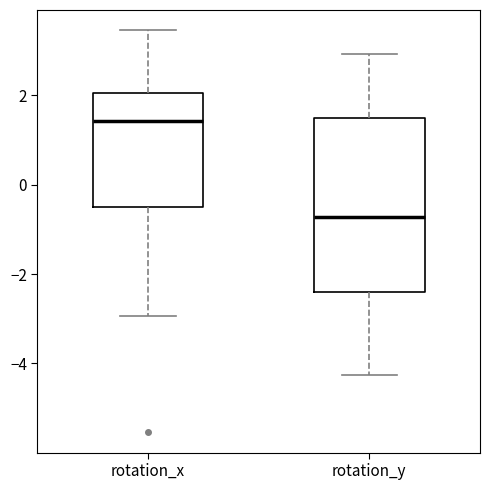

Reading left to right, transcribe this box plot: for each box, give where its median line is, the range the box spans, and where its two whiskers end, as read against the y-axis. The values are not printed on the chart, so give them approximately, as read against the axis.

rotation_x: median 1.4, box -0.4 to 2.0, whiskers -3.0 to 3.4
rotation_y: median -0.8, box -2.4 to 1.4, whiskers -4.2 to 3.0